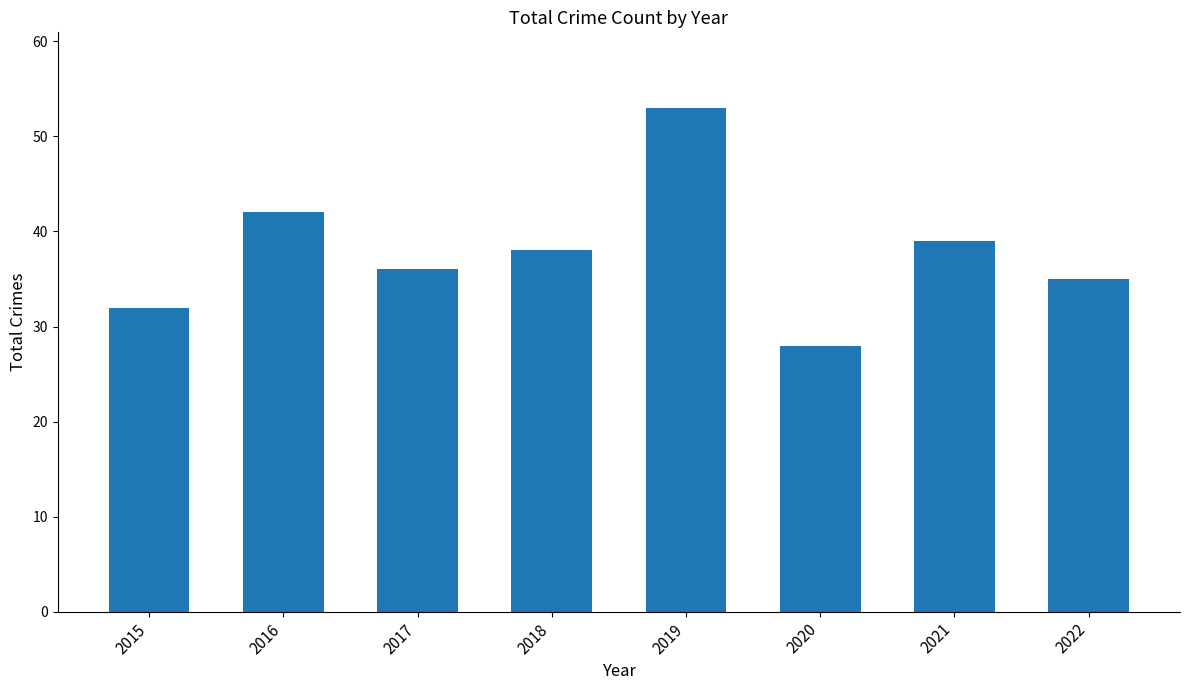

List the labels in order of value, largest first.

2019, 2016, 2021, 2018, 2017, 2022, 2015, 2020